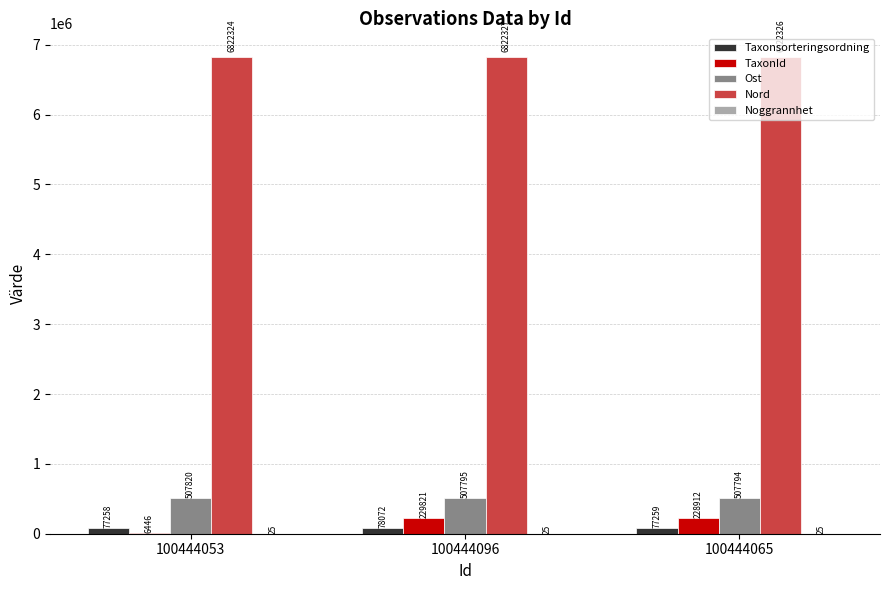

What is the total value across all series at 100444096?

7638040